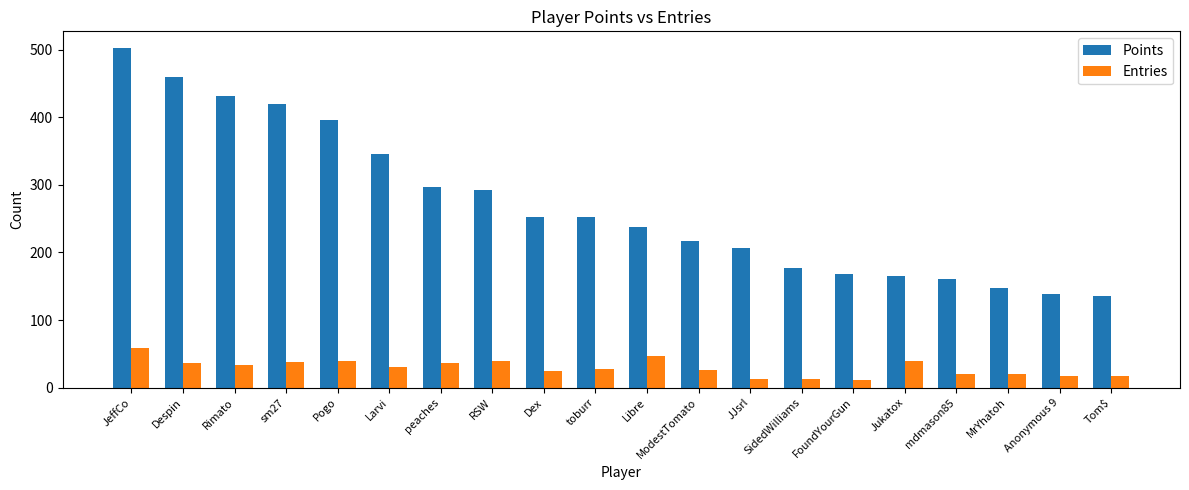

List the series in order of their peak value, lowest first.

Entries, Points